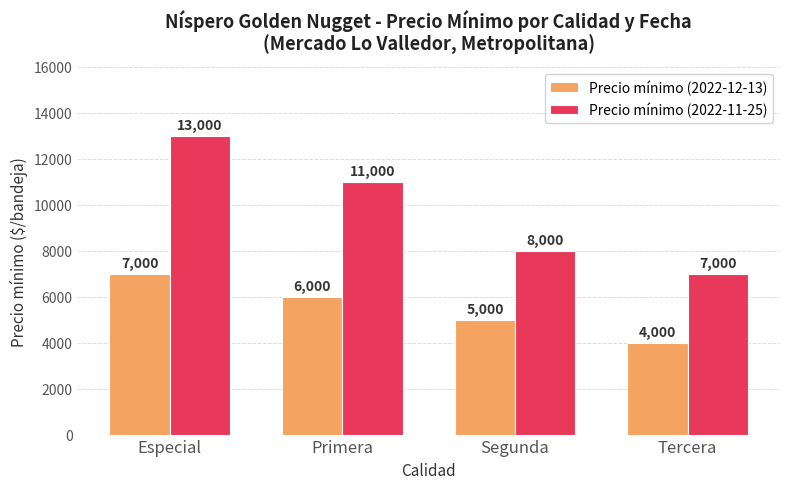

Rank the series by their average value, from lowest to highest.

Precio mínimo (2022-12-13), Precio mínimo (2022-11-25)